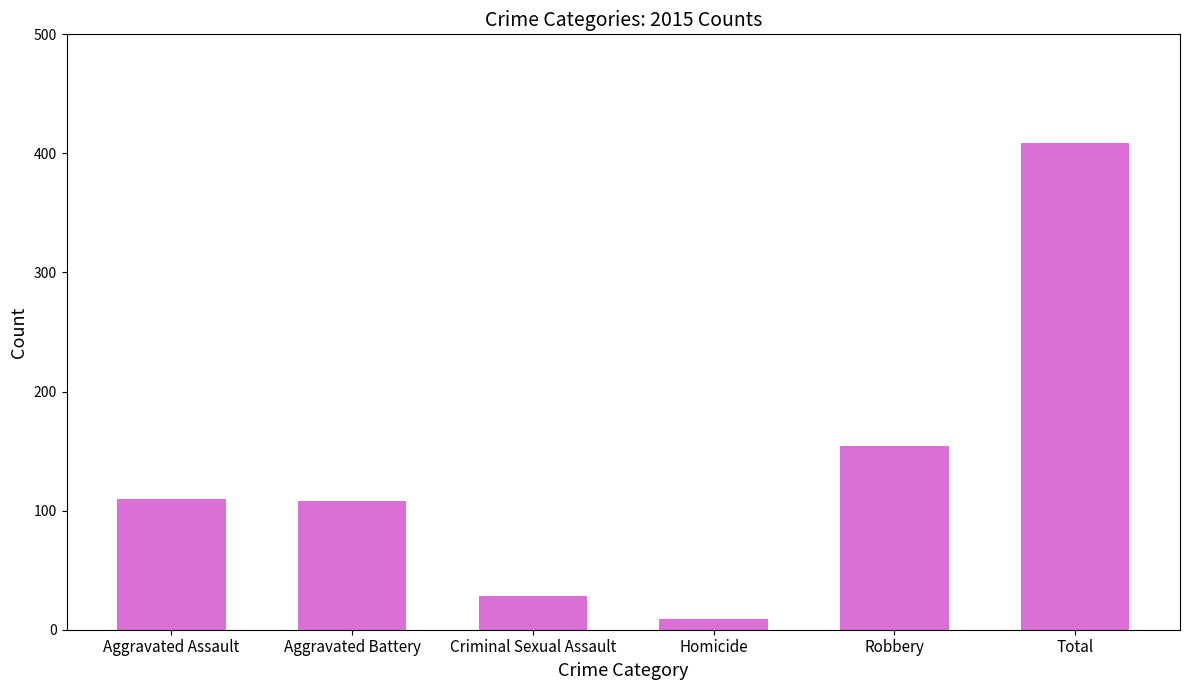

Between Robbery and Total, which is larger?

Total